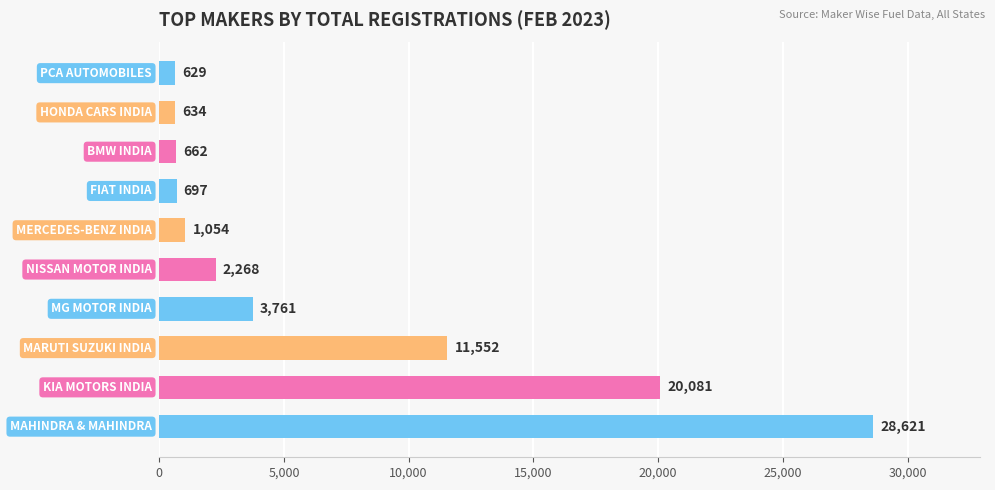

What is the greatest value displayed?

28621